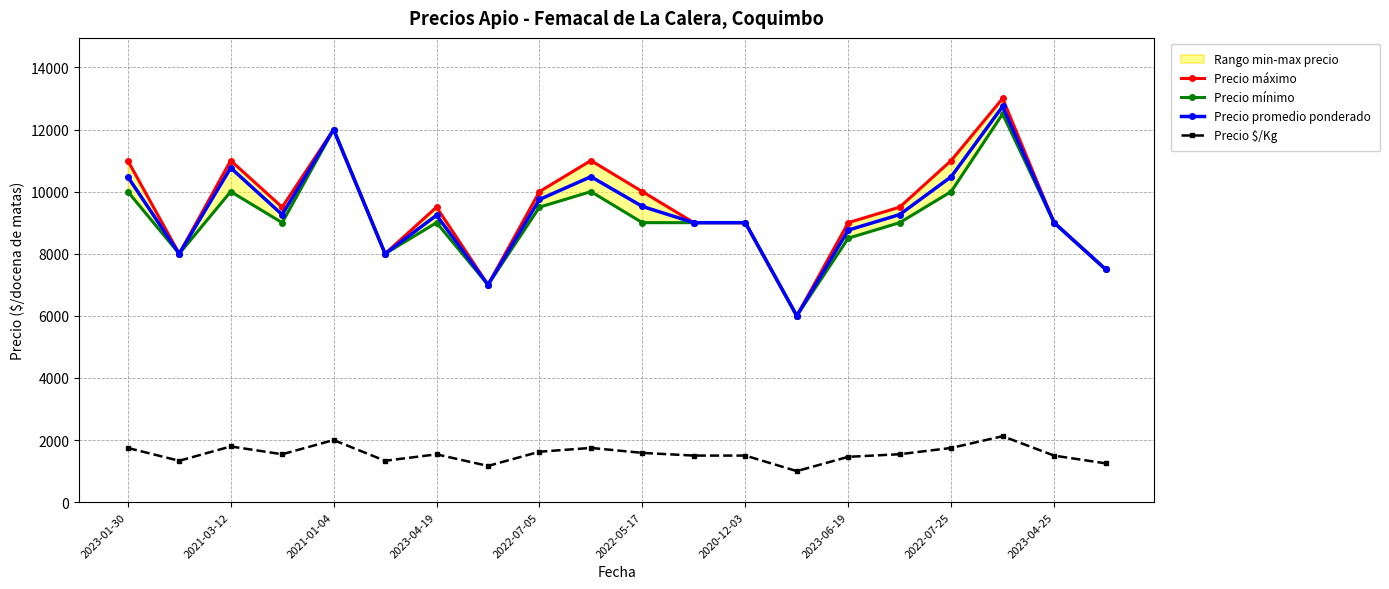

What is the maximum value shown in the chart?

13000